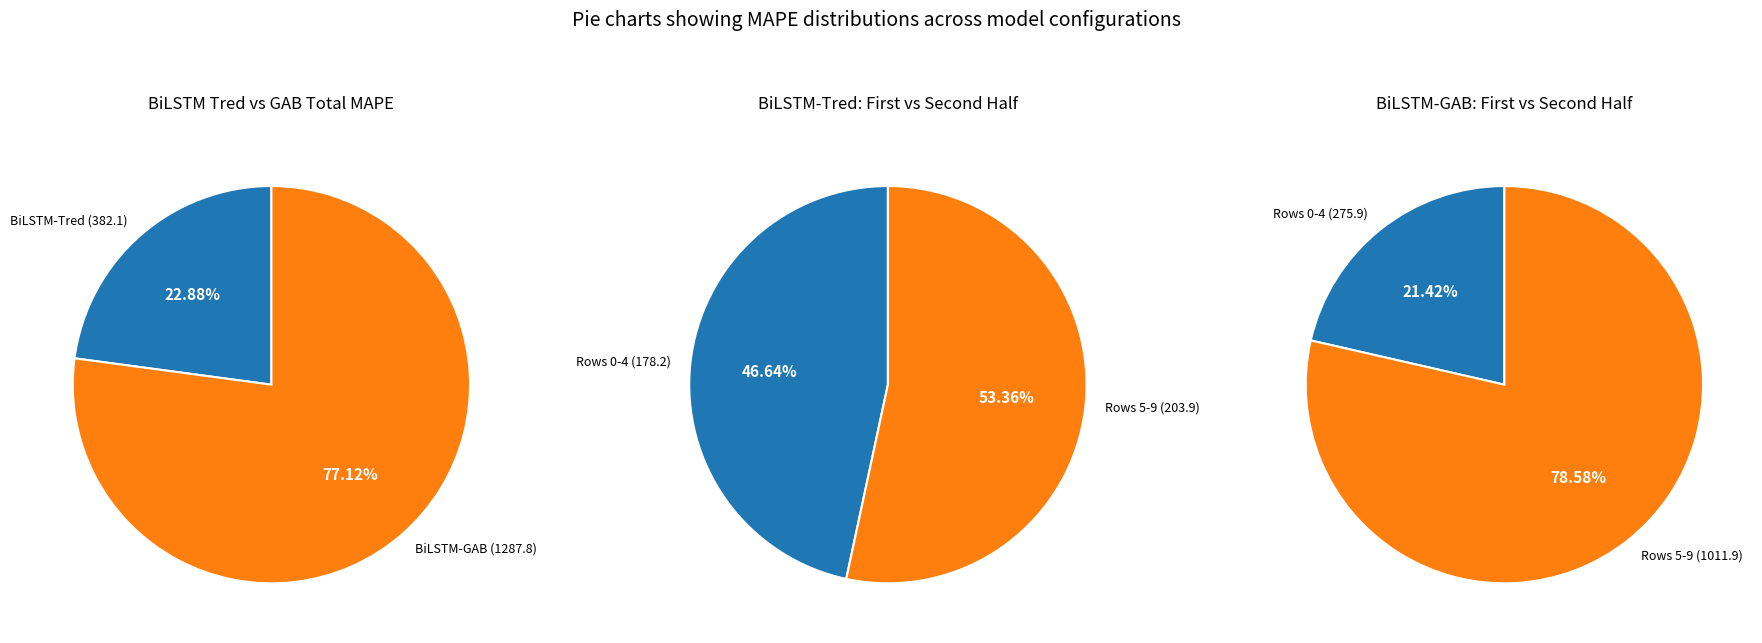

Is Row 5 the majority of the pie?

No